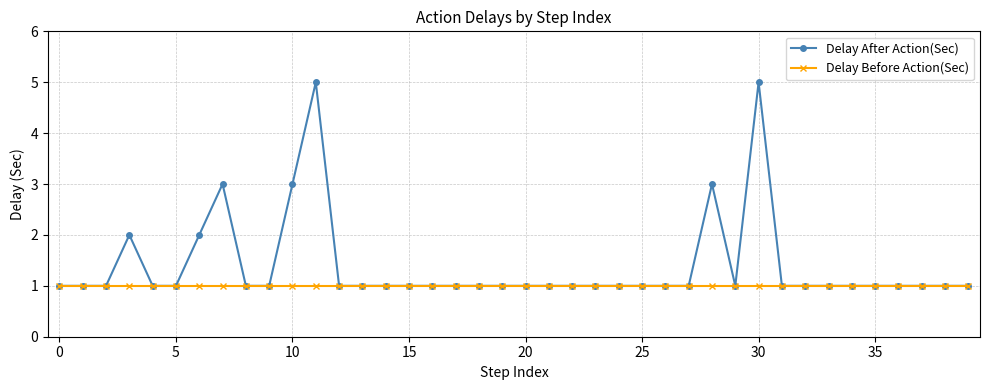

What is the maximum value shown in the chart?

5